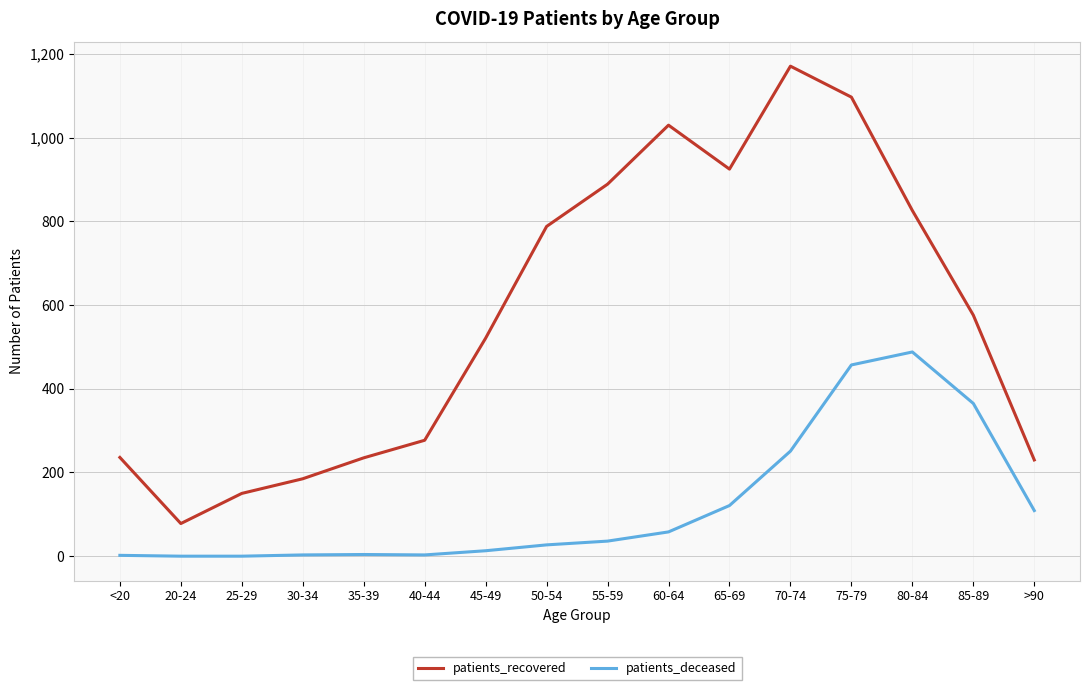

Which category has the highest value across all series?

70-74